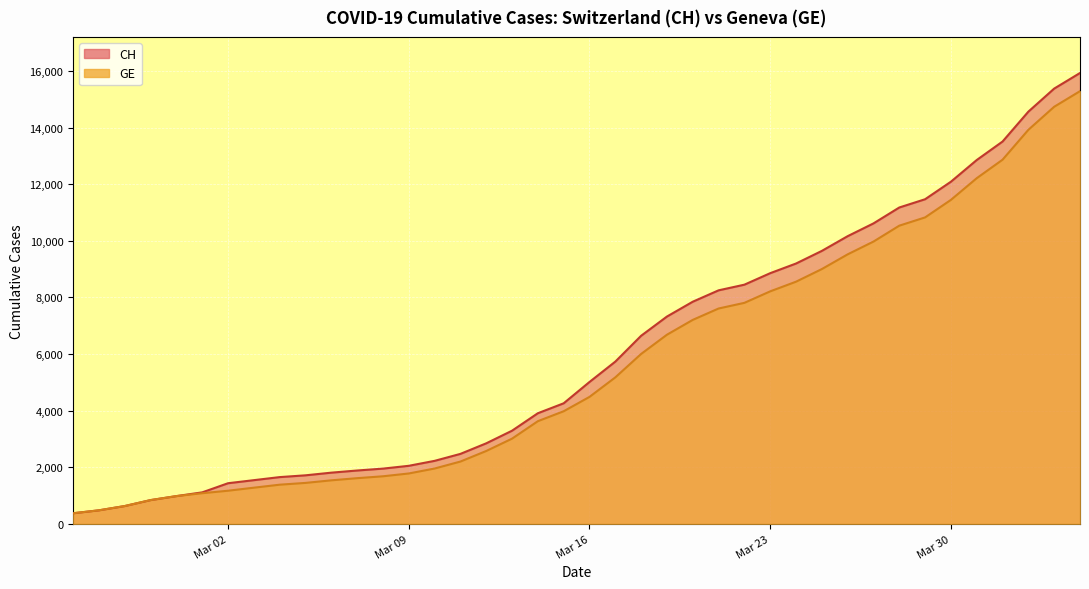

Reading right to left, what are all the values shown in this chart?

CH: 15926	15375	14561	13505	12852	12086	11467	11175	10613	10162	9642	9196	8855	8449	8249	7847	7323	6644	5731	5012	4259	3908	3291	2845	2472	2226	2051	1952	1885	1809	1715	1652	1544	1436	1113	981	840	630	479	375
GE: 15284	14733	13919	12863	12210	11444	10825	10533	9971	9520	9000	8554	8213	7807	7607	7205	6681	6002	5174	4485	3978	3627	3010	2574	2201	1955	1780	1681	1614	1538	1447	1384	1278	1171	1083	981	840	630	479	375